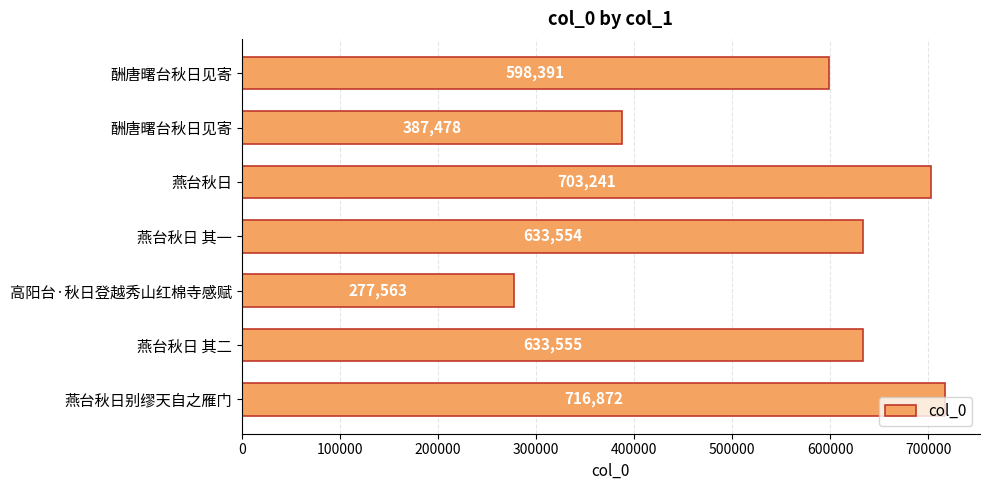

How many bars are there in total?

7